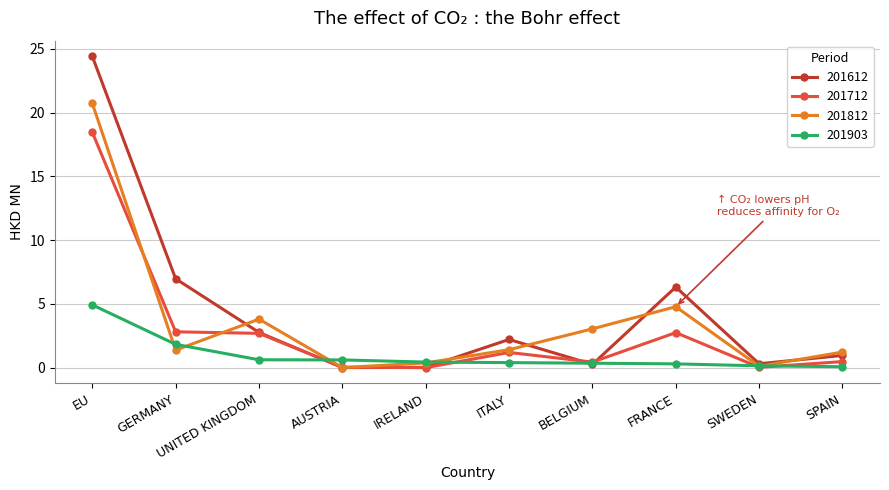

In 201612, how many points are higher than both neighbors (excluding endpoints)?

2